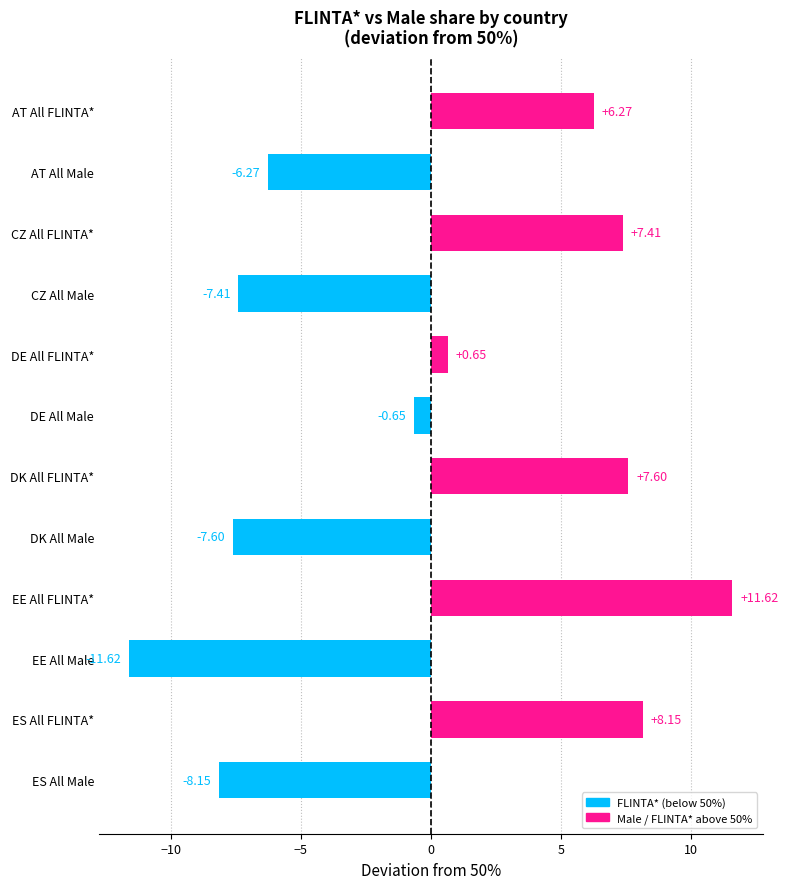

What is the difference between the maximum and minimum values?

23.2